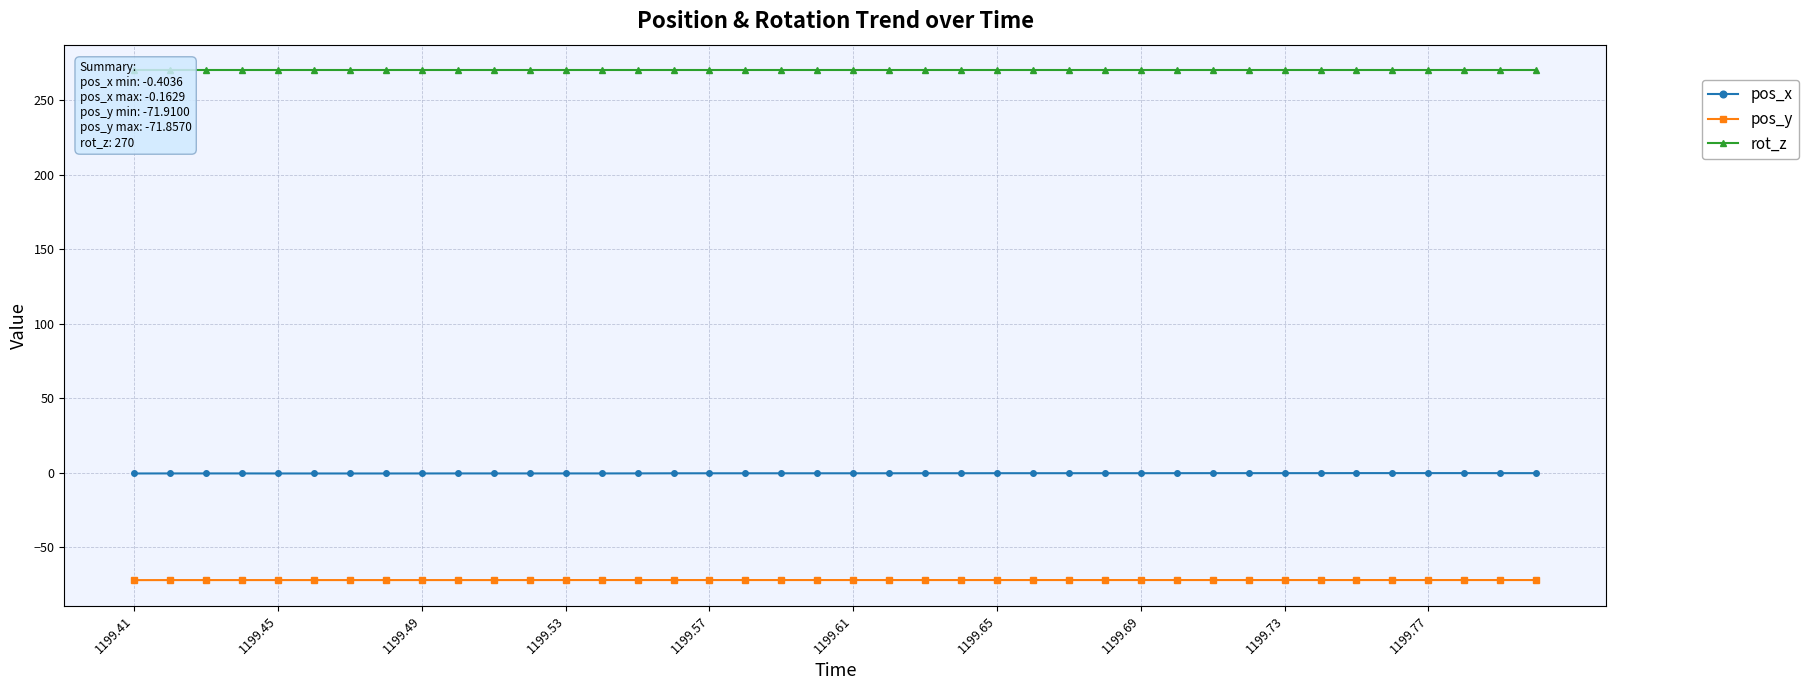

Reading left to right, extract all data points from this chart.

pos_x: -0.4	-0.4	-0.4	-0.4	-0.4	-0.4	-0.4	-0.4	-0.4	-0.4	-0.4	-0.4	-0.4	-0.4	-0.3	-0.3	-0.3	-0.3	-0.3	-0.3	-0.3	-0.3	-0.3	-0.2	-0.2	-0.2	-0.2	-0.2	-0.2	-0.2	-0.2	-0.2	-0.2	-0.2	-0.2	-0.2	-0.2	-0.2	-0.2	-0.2
pos_y: -71.9	-71.9	-71.9	-71.9	-71.9	-71.9	-71.9	-71.9	-71.9	-71.9	-71.9	-71.9	-71.9	-71.9	-71.9	-71.9	-71.9	-71.9	-71.9	-71.9	-71.9	-71.9	-71.9	-71.9	-71.9	-71.9	-71.9	-71.9	-71.9	-71.9	-71.9	-71.9	-71.9	-71.9	-71.9	-71.9	-71.9	-71.9	-71.9	-71.9
rot_z: 270.0	270.0	270.0	270.0	270.0	270.0	270.0	270.0	270.0	270.0	270.0	270.0	270.0	270.0	270.0	270.0	270.0	270.0	270.0	270.0	270.0	270.0	270.0	270.0	270.0	270.0	270.0	270.0	270.0	270.0	270.0	270.0	270.0	270.0	270.0	270.0	270.0	270.0	270.0	270.0